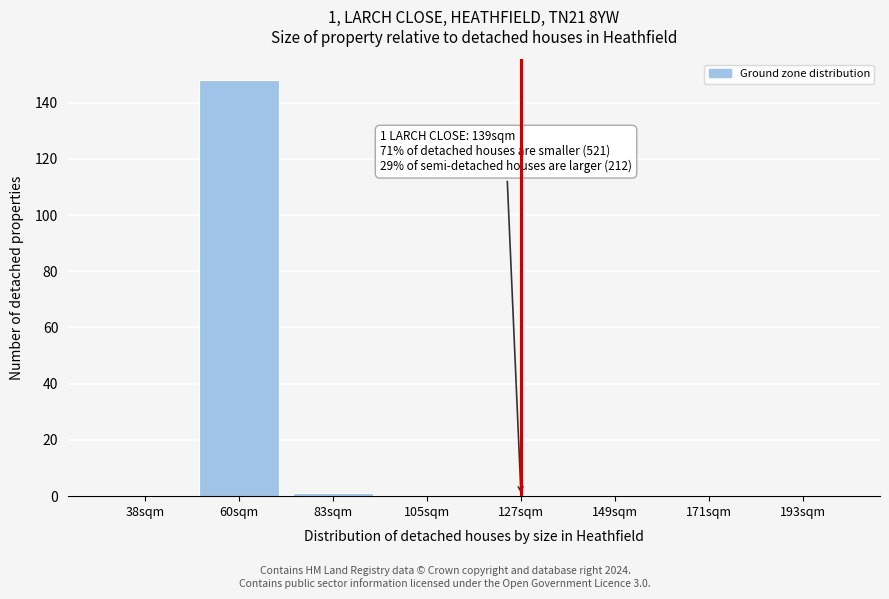

Reading right to left, list all the values displayed in this chart.

193sqm=0	171sqm=0	149sqm=0	127sqm=0	105sqm=0	83sqm=1	60sqm=148	38sqm=0